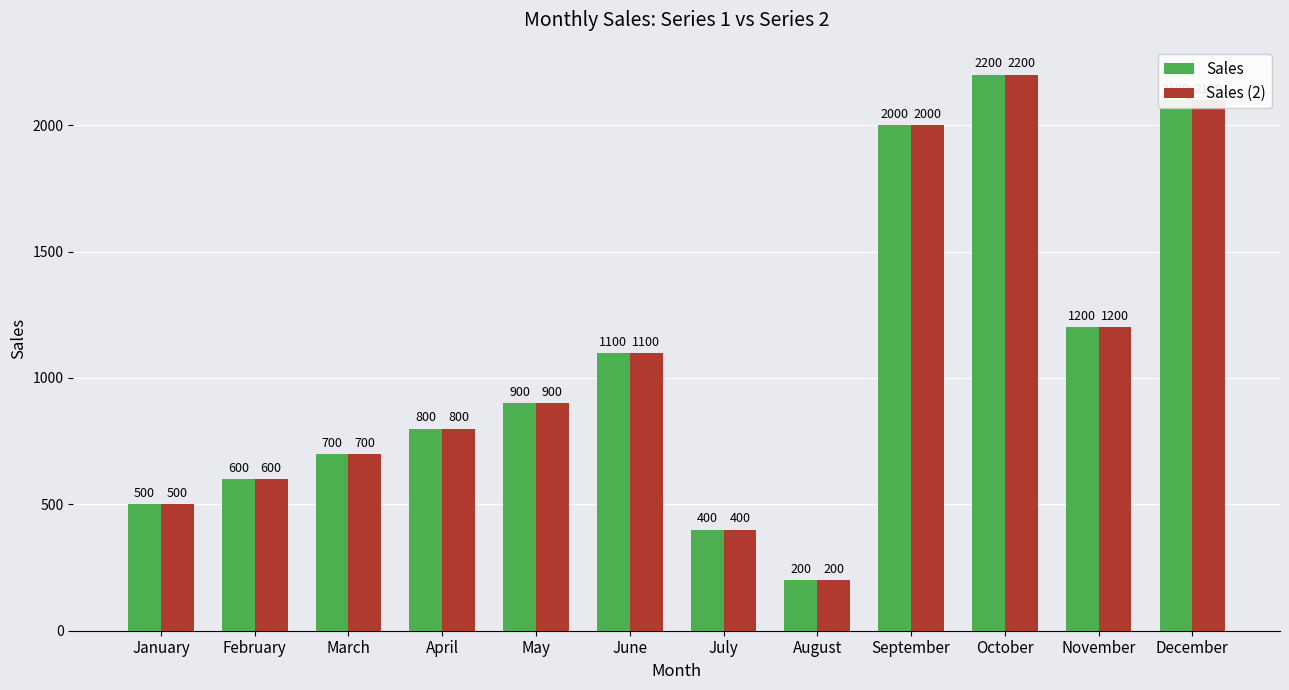

How many bars are there in total?

24